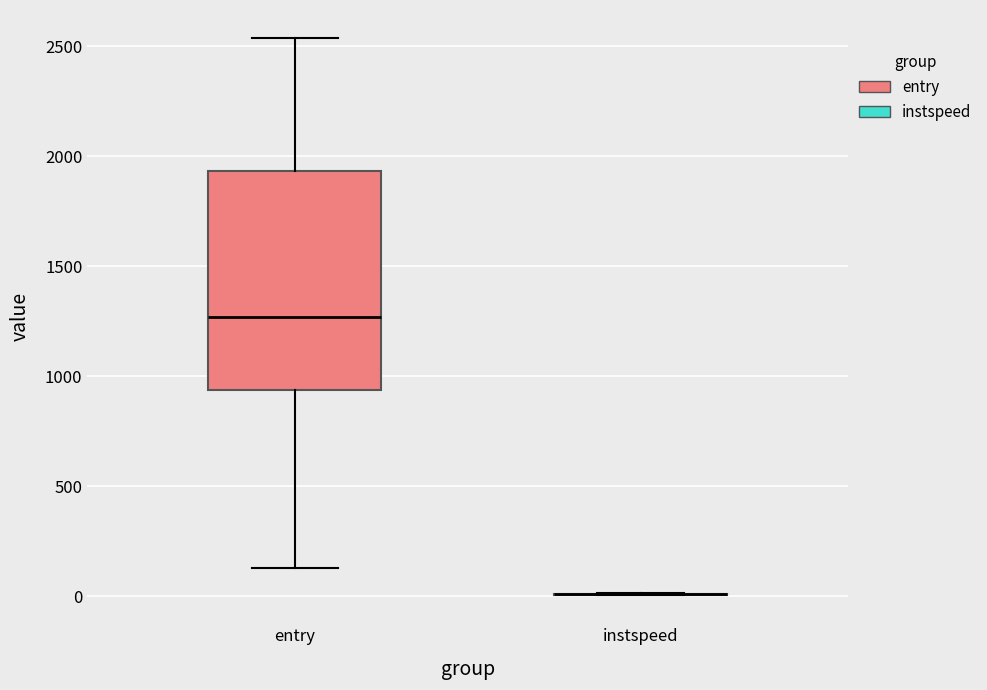

Which box is the tallest, from its lower edge to its upper edge?

entry